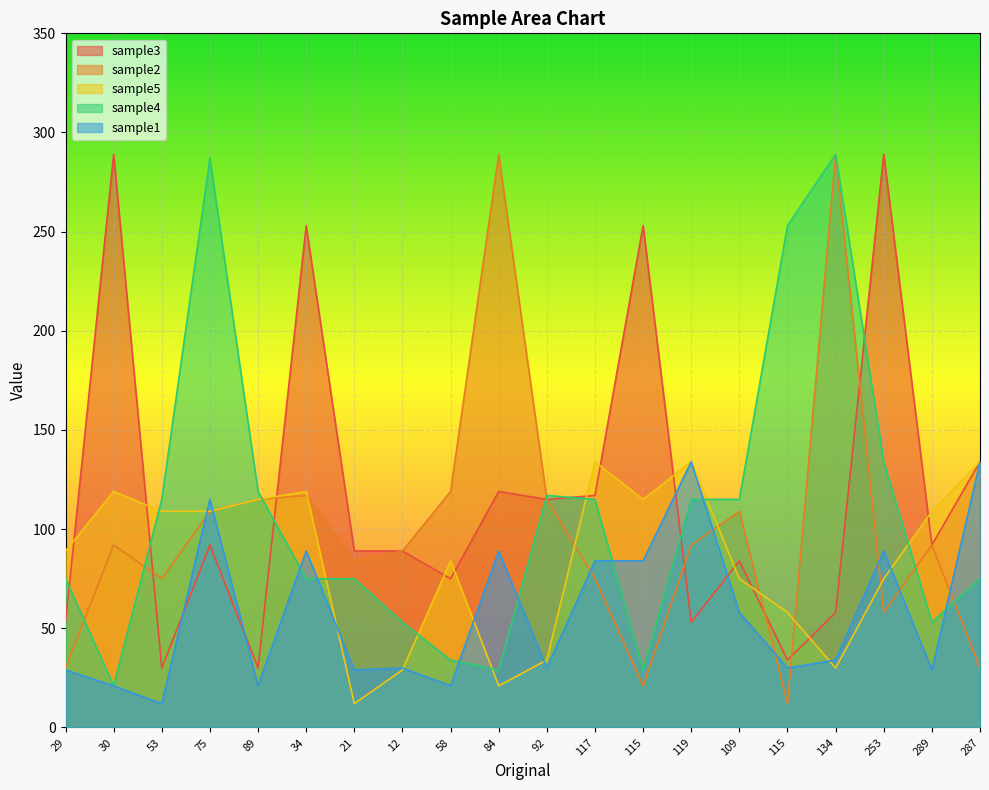

Reading right to left, extract all data points from this chart.

sample3: 287=134	289=92	253=289	134=58	115=34	109=84	119=53	115=253	117=117	92=115	84=119	58=75	12=89	21=89	34=253	89=30	75=92	53=30	30=289	29=53
sample2: 287=30	289=92	253=58	134=289	115=12	109=109	119=92	115=21	117=75	92=115	84=289	58=119	12=89	21=84	34=117	89=115	75=109	53=75	30=92	29=30
sample5: 287=134	289=109	253=75	134=30	115=58	109=75	119=134	115=115	117=134	92=34	84=21	58=84	12=29	21=12	34=119	89=115	75=109	53=109	30=119	29=89
sample4: 287=75	289=53	253=134	134=289	115=253	109=115	119=115	115=29	117=115	92=117	84=29	58=34	12=53	21=75	34=75	89=119	75=287	53=115	30=21	29=75
sample1: 287=134	289=29	253=89	134=34	115=30	109=58	119=134	115=84	117=84	92=30	84=89	58=21	12=30	21=29	34=89	89=21	75=115	53=12	30=21	29=29